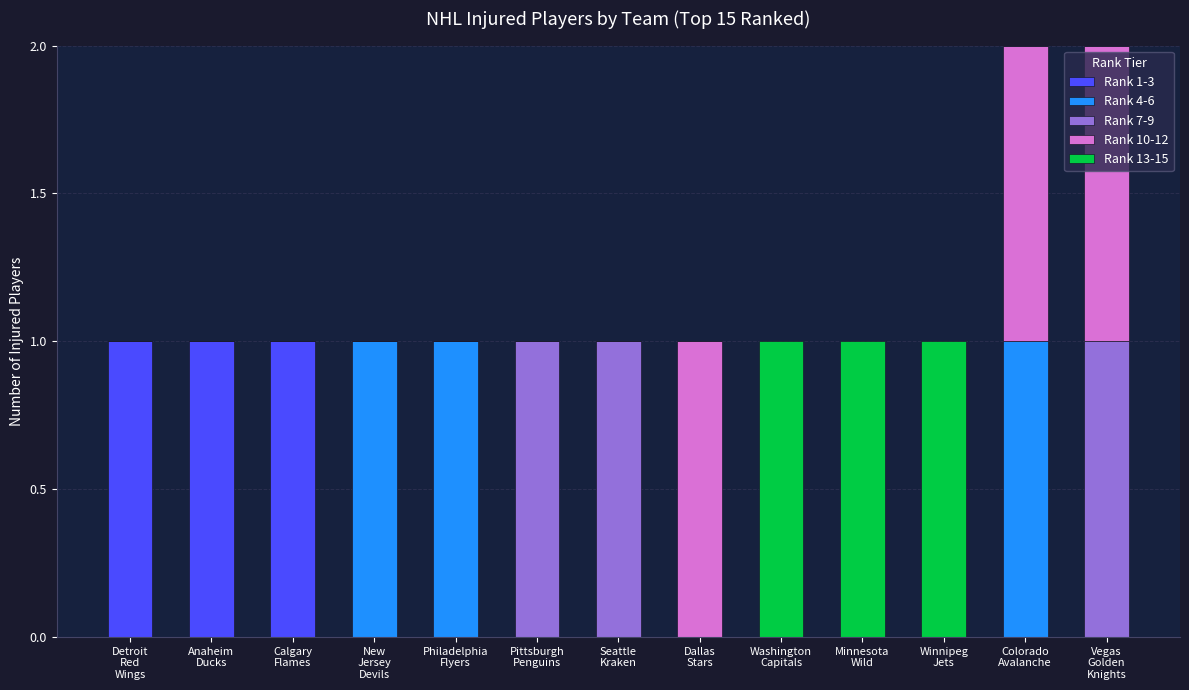

At which label is Rank 10-12 closest to 0?

Detroit
Red
Wings